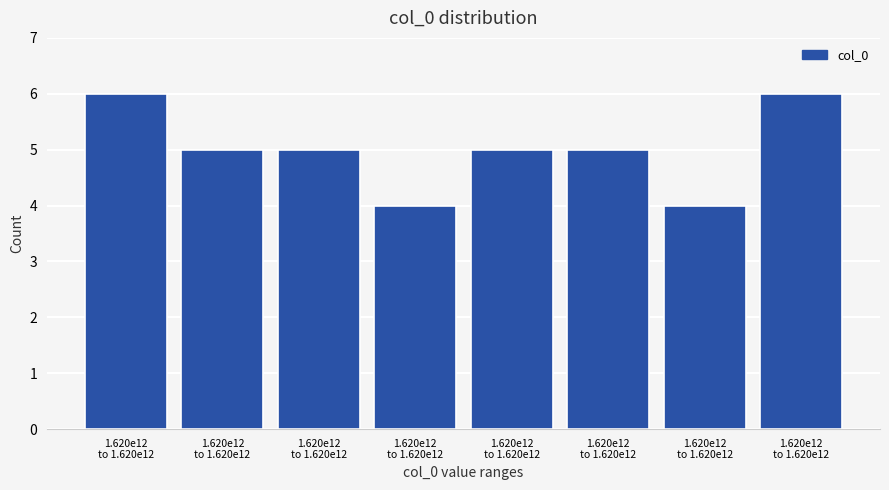

Are the bars horizontal?

No